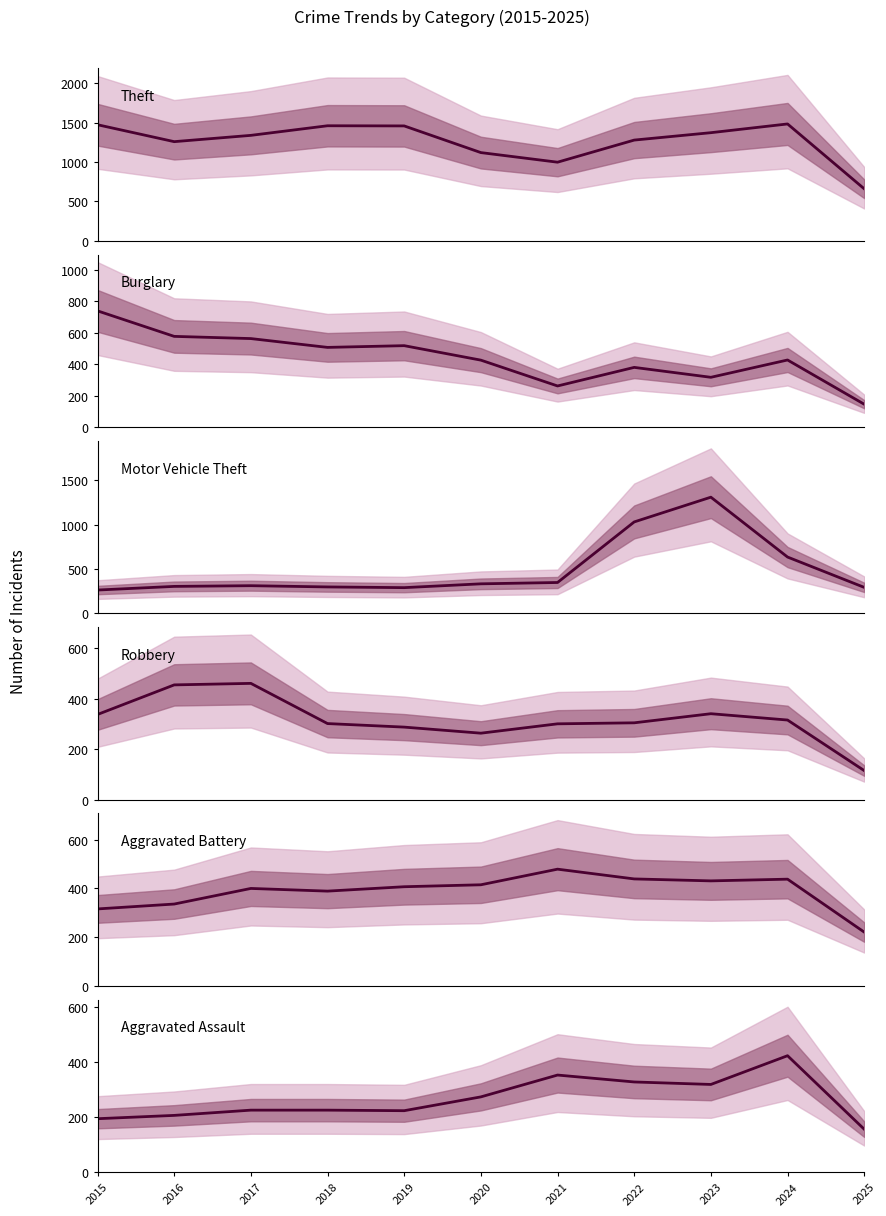

Is this an area chart (filled region under the line)?

No